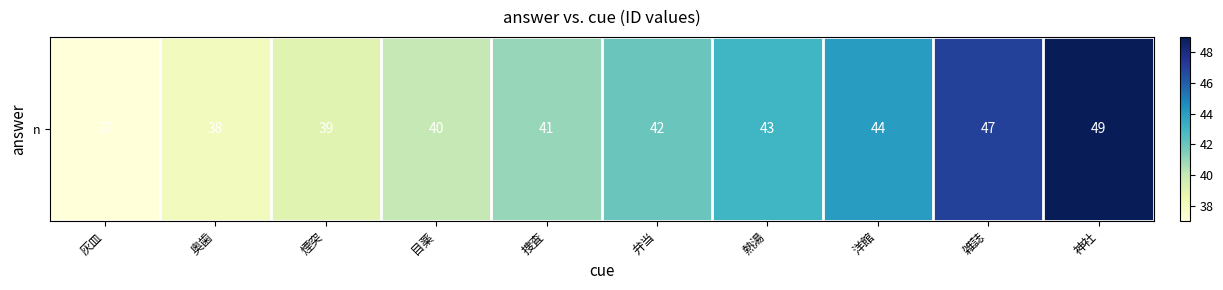

Which category has the lowest value across all series?

灰皿